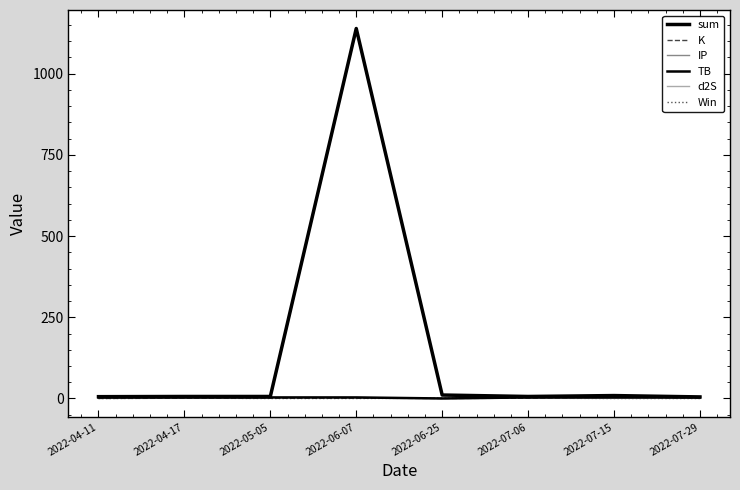

Does the chart have visible grid lines?

No